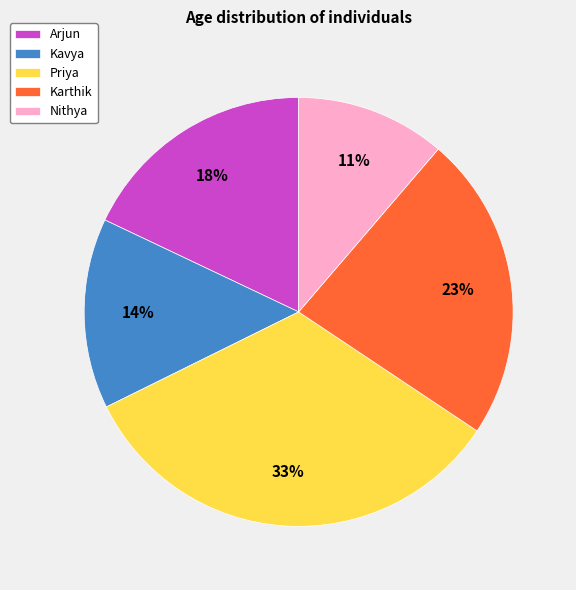

Do Karthik and Nithya together represent more than half of the pie?

No